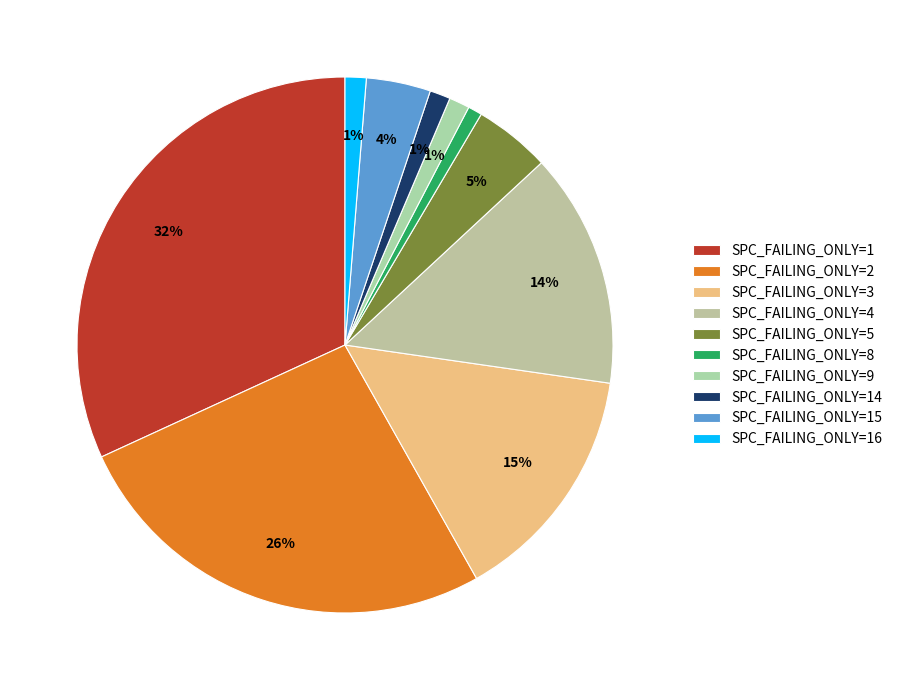

How many slices are in this pie chart?

10